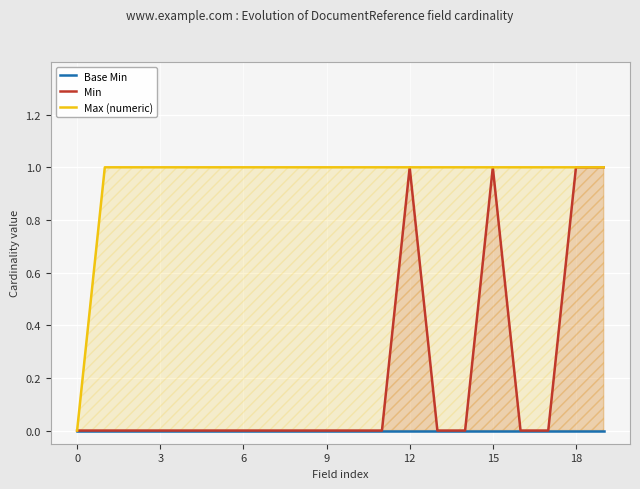

The Max (numeric) series shows 1 at 19. True or false?

False